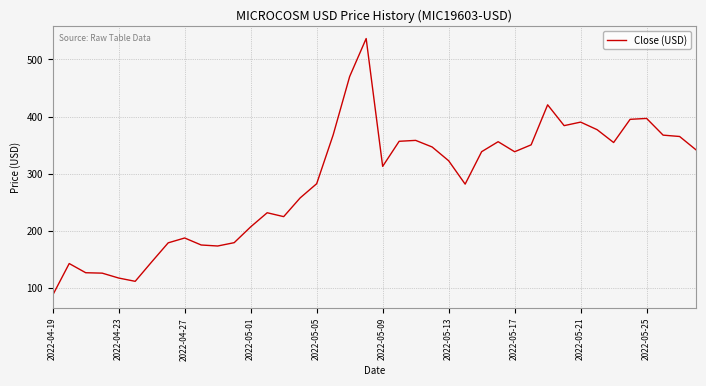

What is the smallest value displayed?

86.7